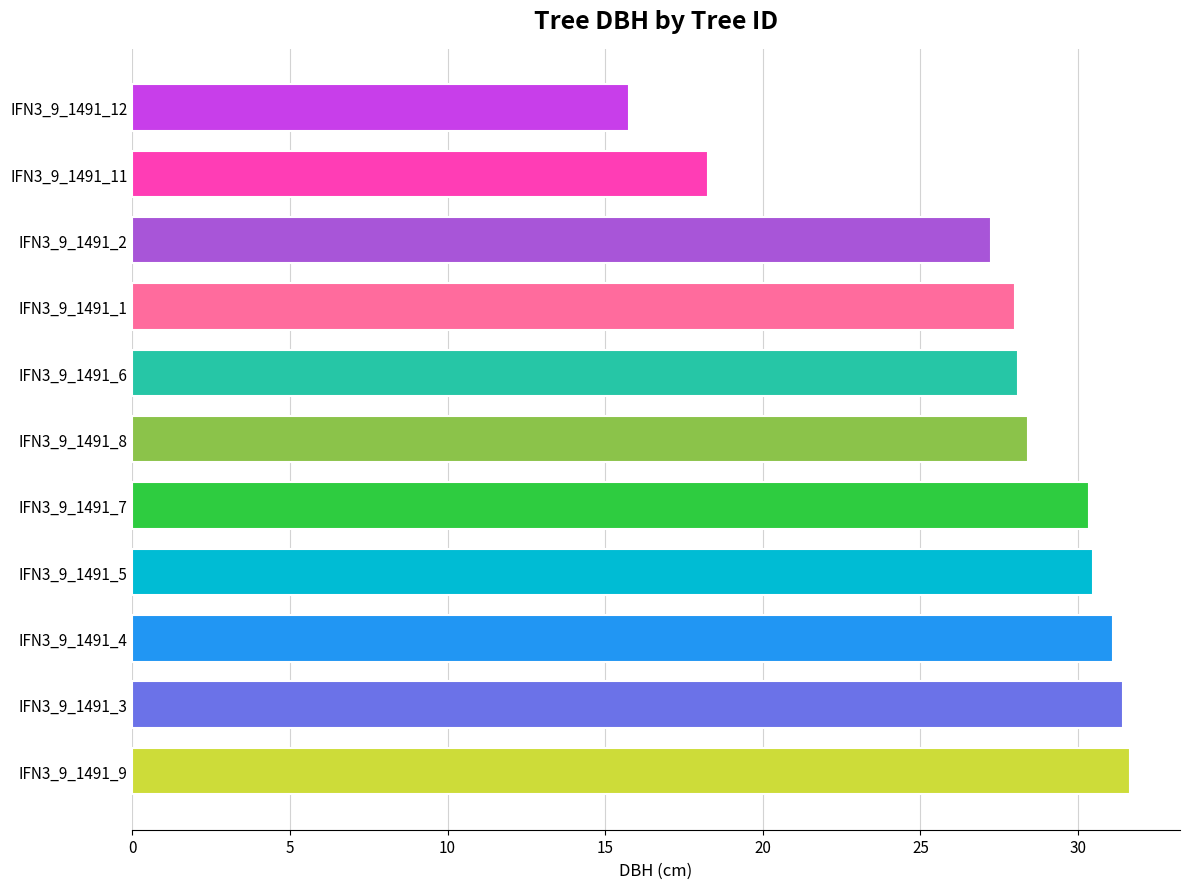

How many categories are shown in the chart?

11